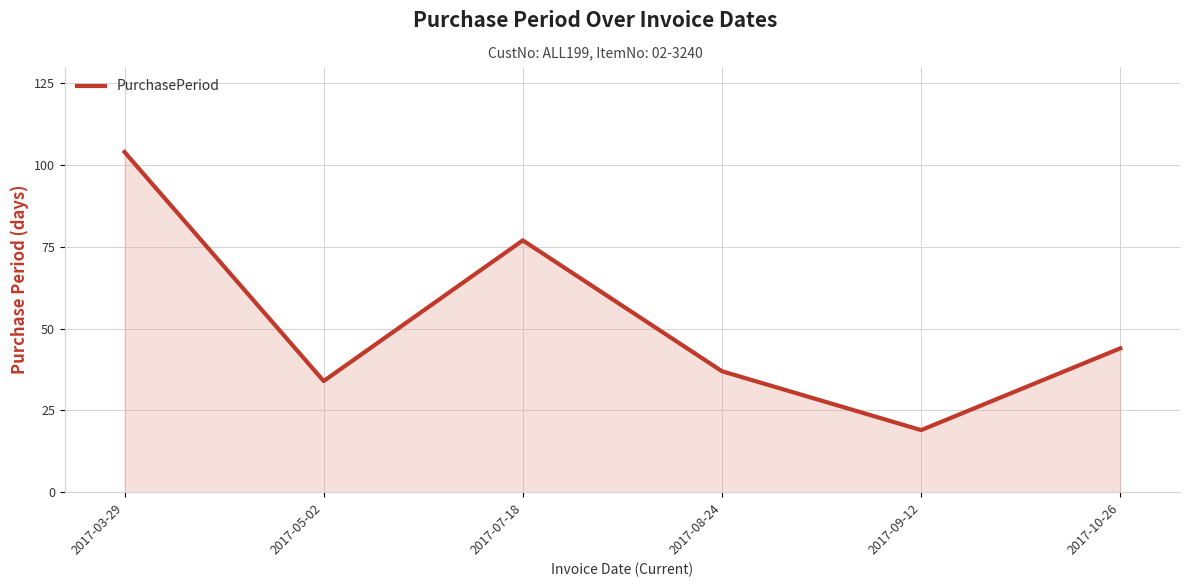

What is the difference between the maximum and minimum values?

85